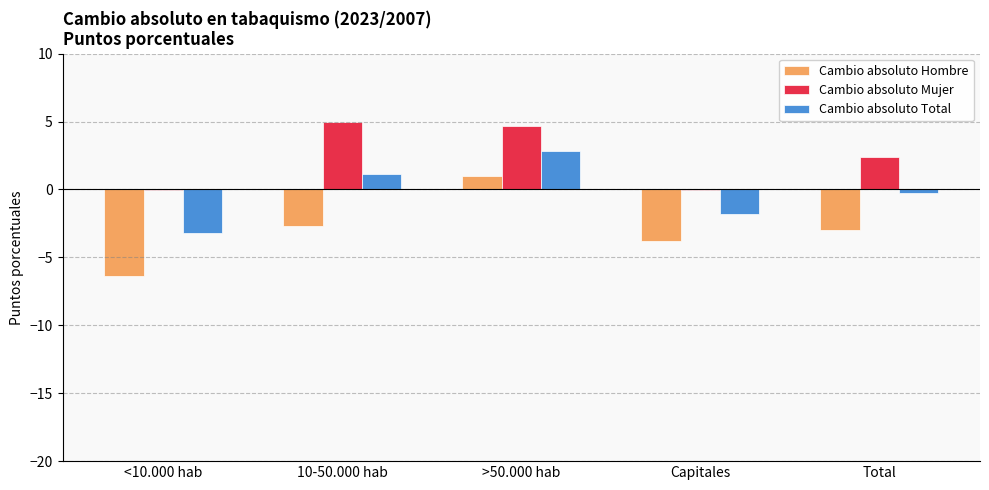

What is the greatest value displayed?

5.0